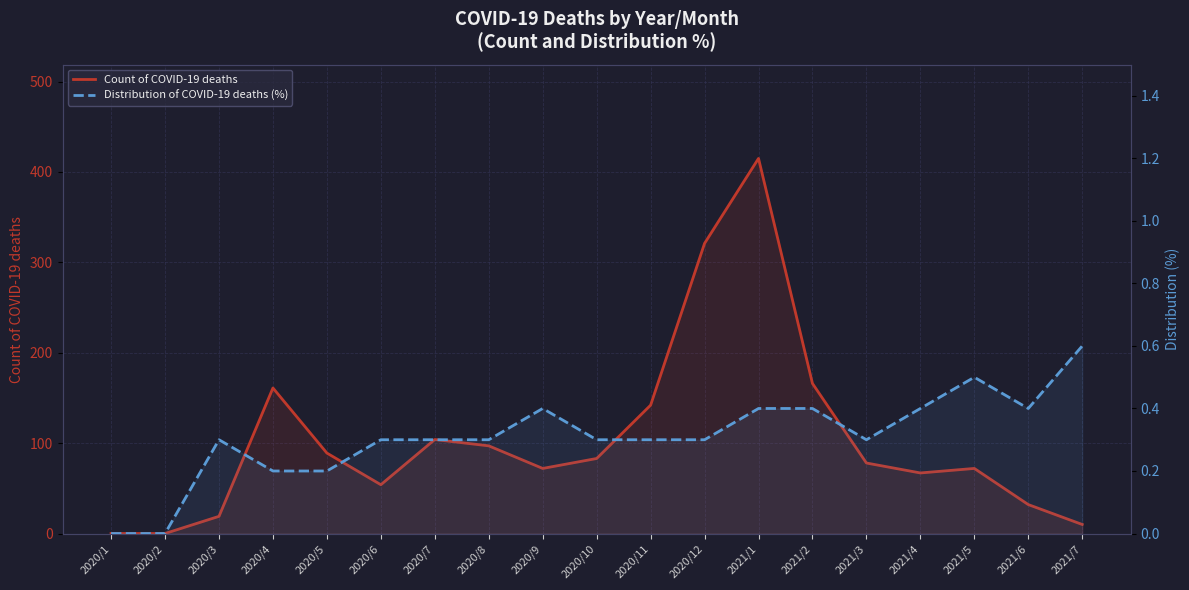

At which category is the sum across all series the highest?

2021/1